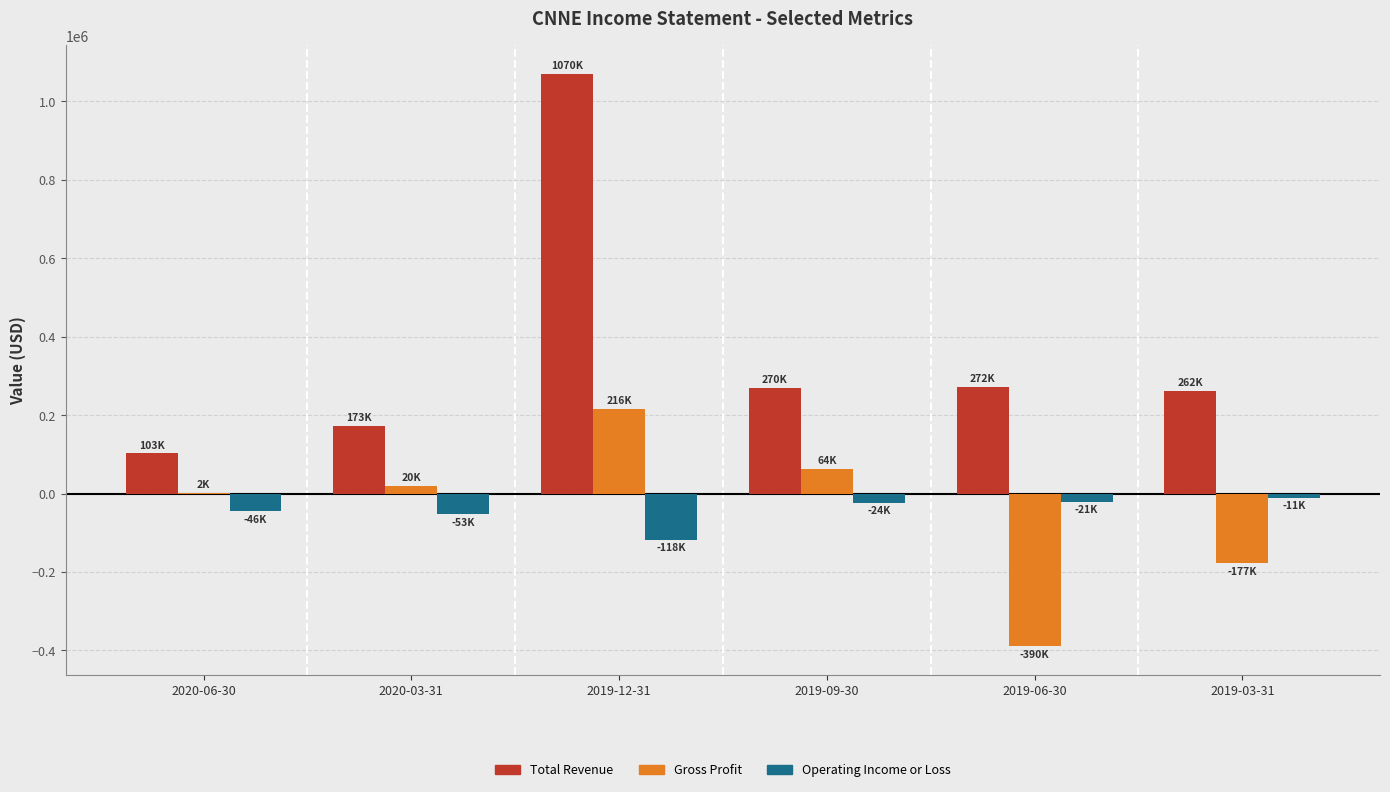

Which series changed the most between 2019-09-30 and 2019-03-31?

Gross Profit